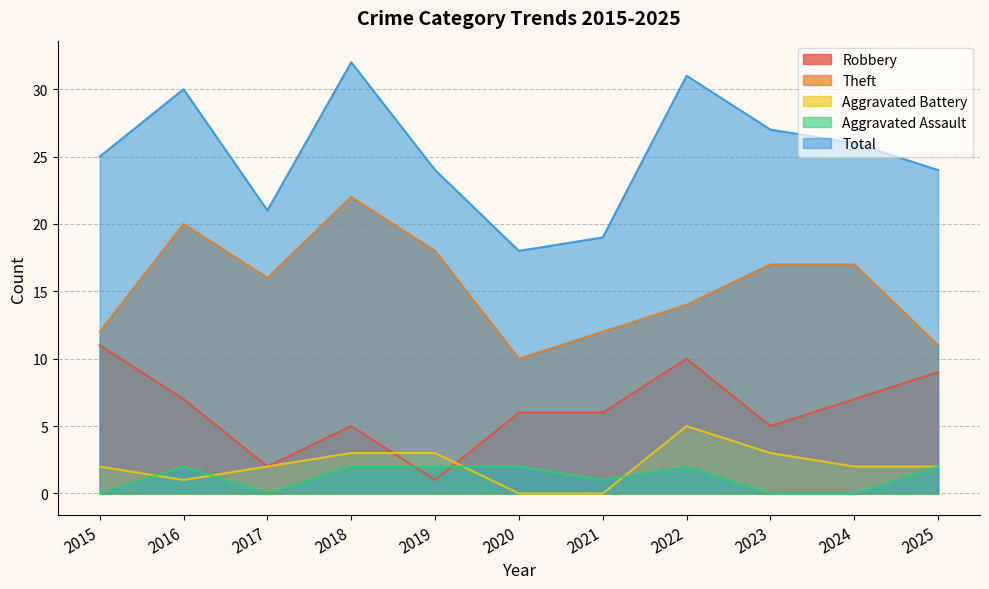

What is the value of the Aggravated Assault point at the 6th from the left?

2